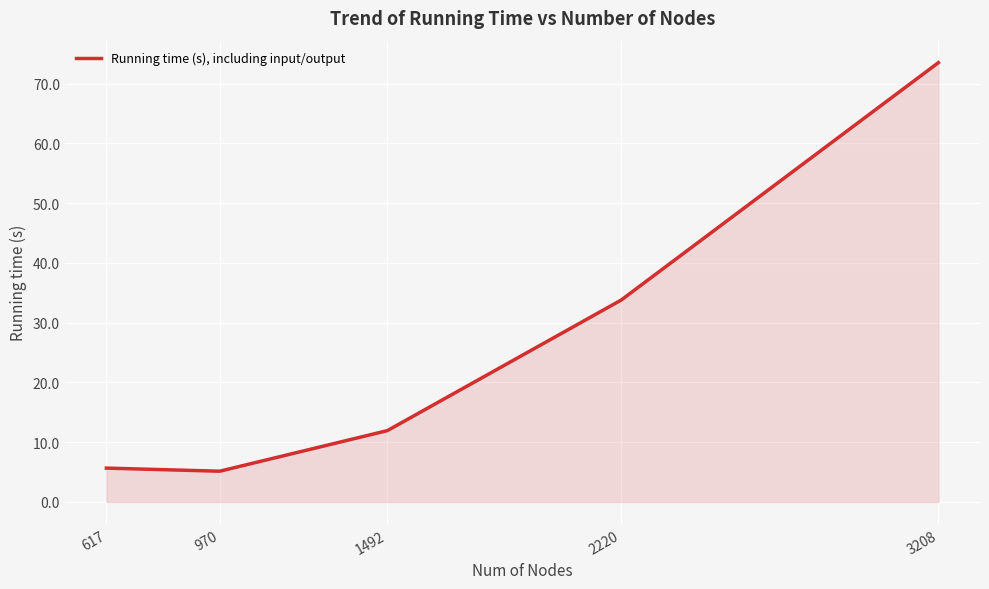

Reading right to left, transcribe all the data shown in this chart.

3208=73.5	2220=33.8	1492=11.9	970=5.2	617=5.7